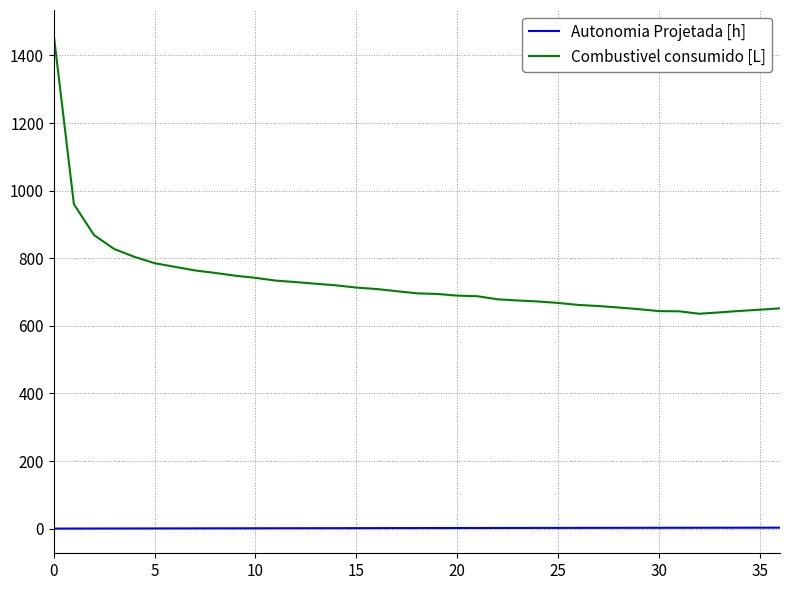

Which series has the widest spread of values?

Combustivel consumido [L]